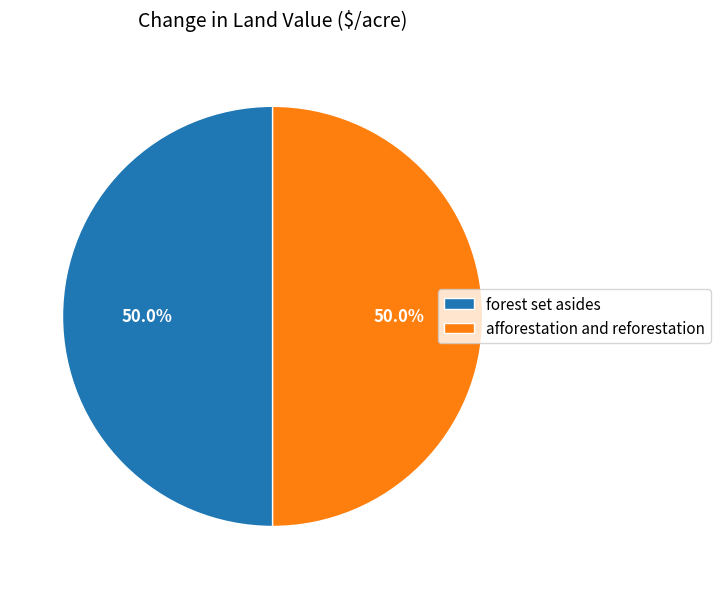

How many slices are in this pie chart?

2